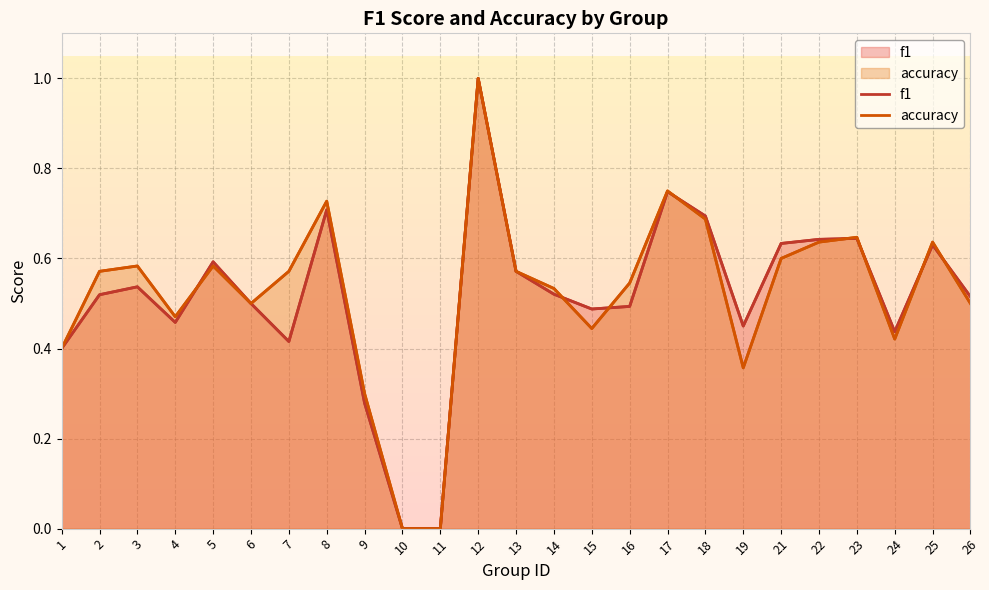

What is the sum of all f1 values?

12.9